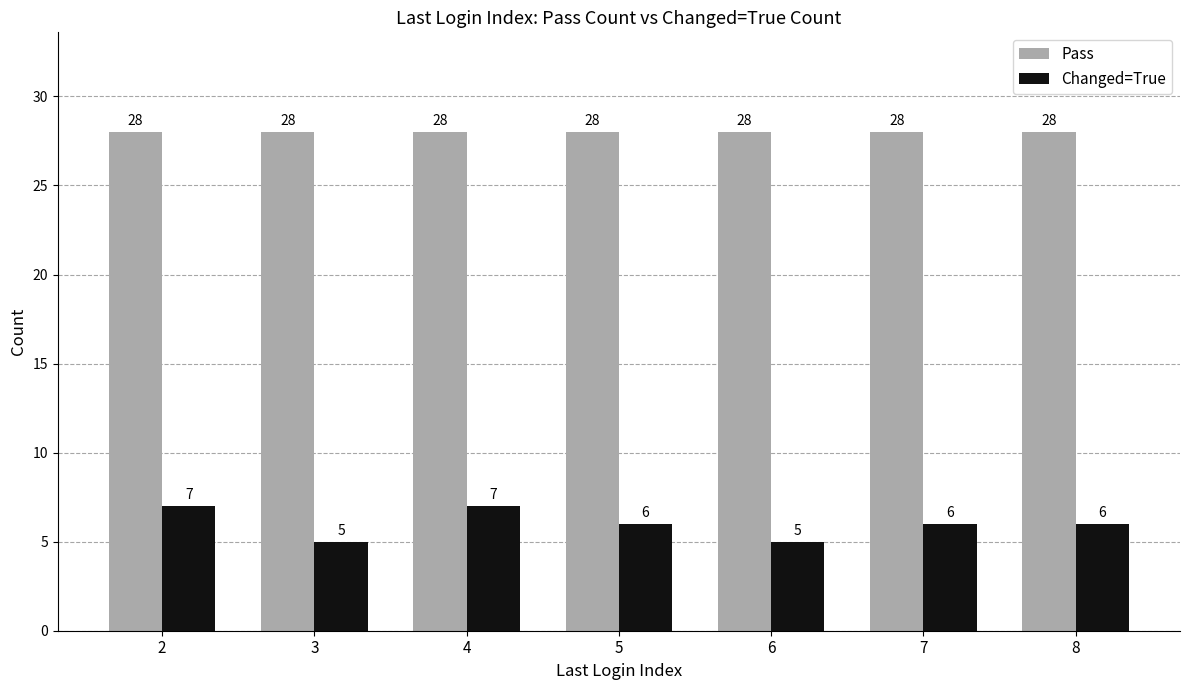

The value of Pass at 4 is 28. True or false?

True